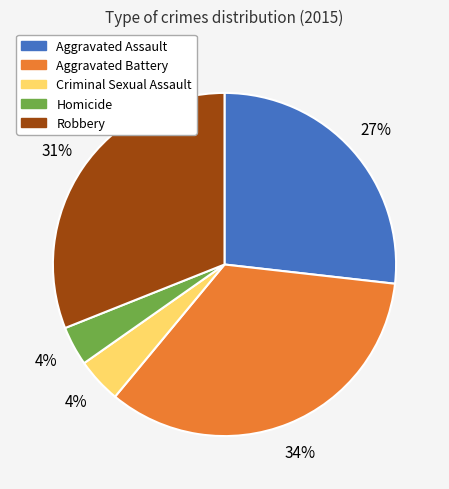

Which slice is the largest?

Aggravated Battery